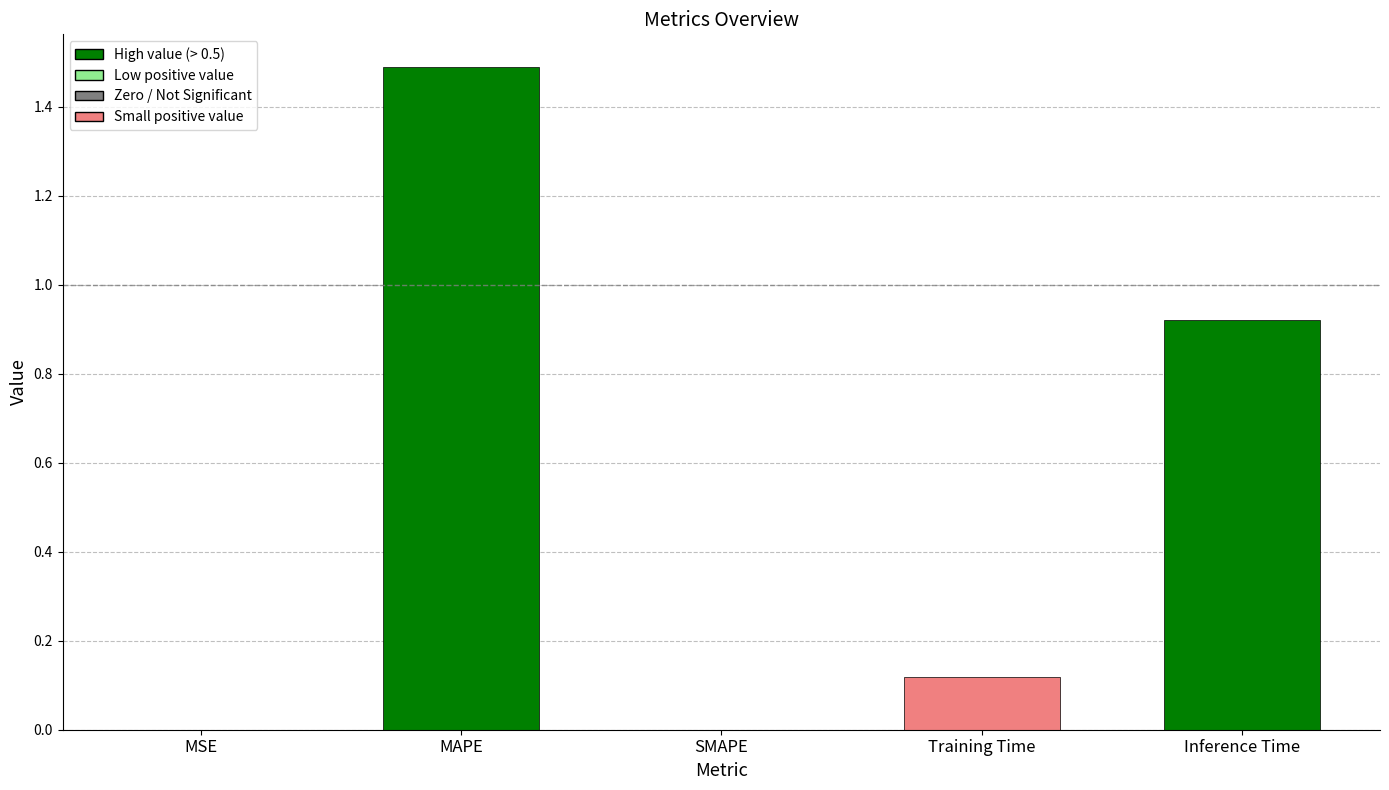

What is the sum of all values?

2.5